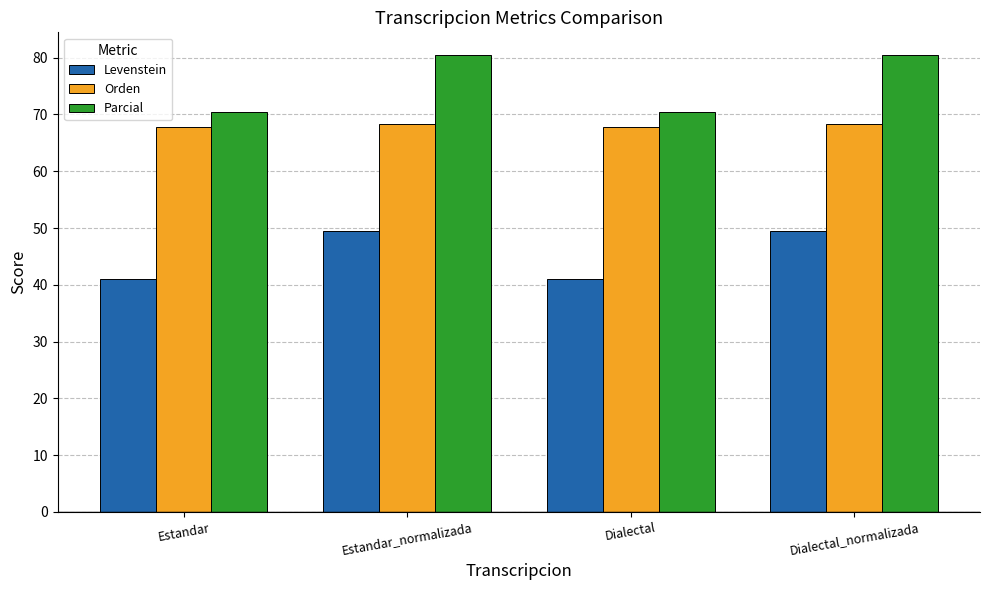

What is the smallest value displayed?

41.0